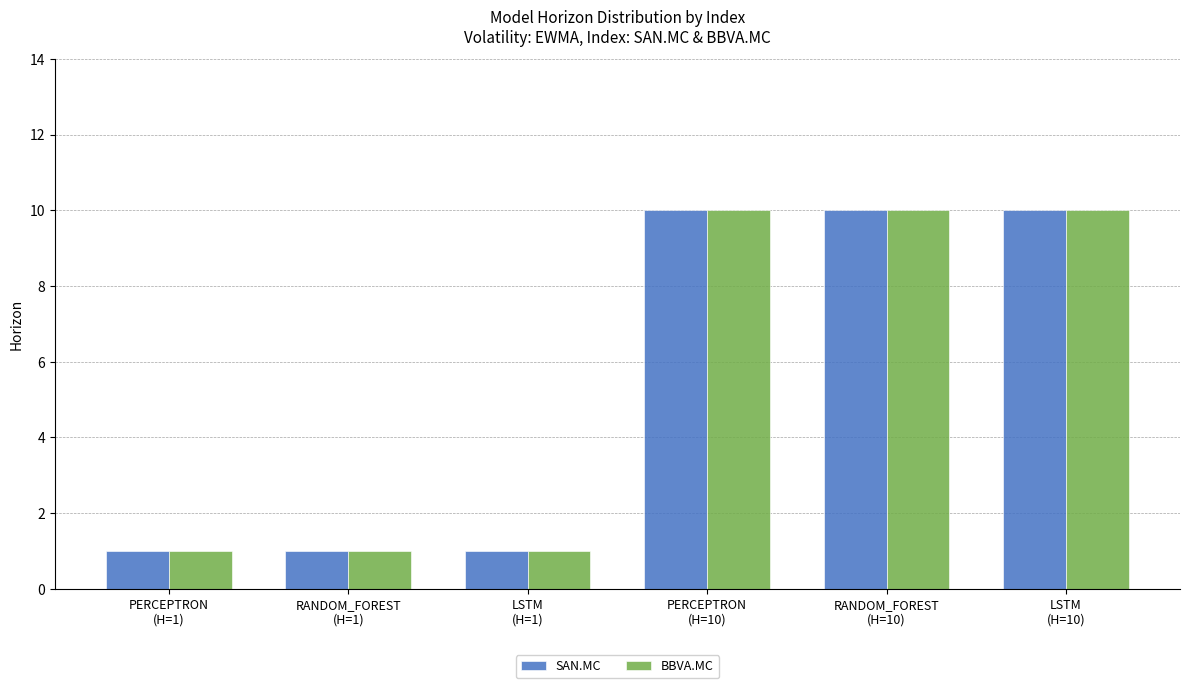

What is the difference between the maximum and minimum values in the SAN.MC series?

9